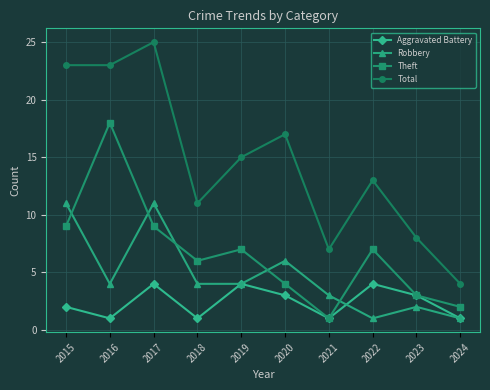

List the series in order of their overall mean, highest first.

Total, Theft, Robbery, Aggravated Battery